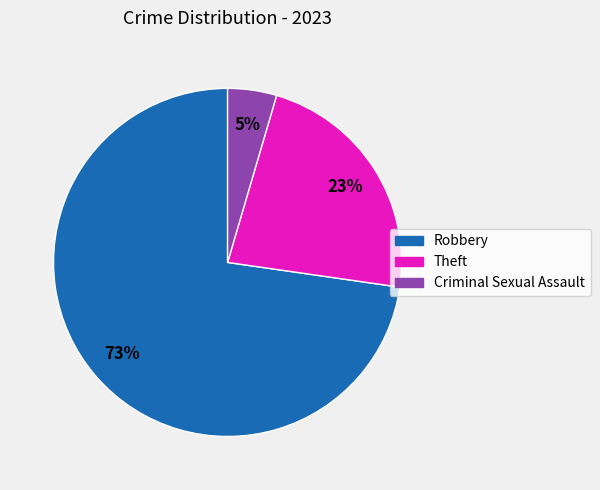

Rank the categories by value from highest to lowest.

Robbery, Theft, Criminal Sexual Assault